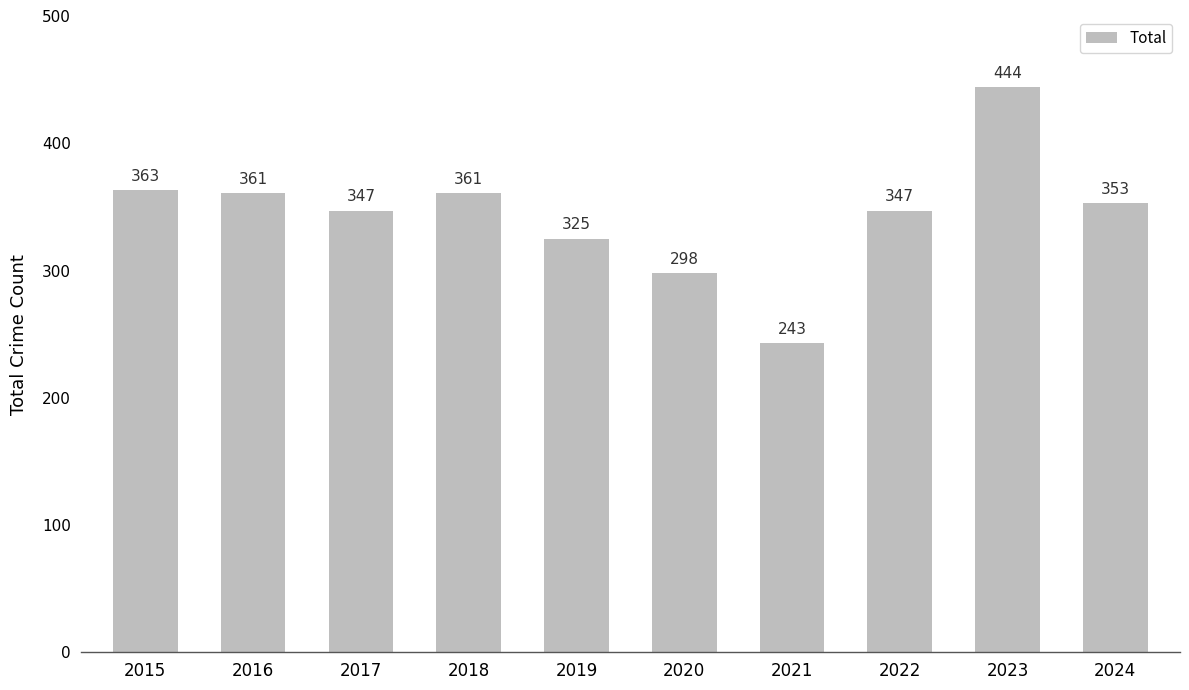

Read the value at 2017.

347